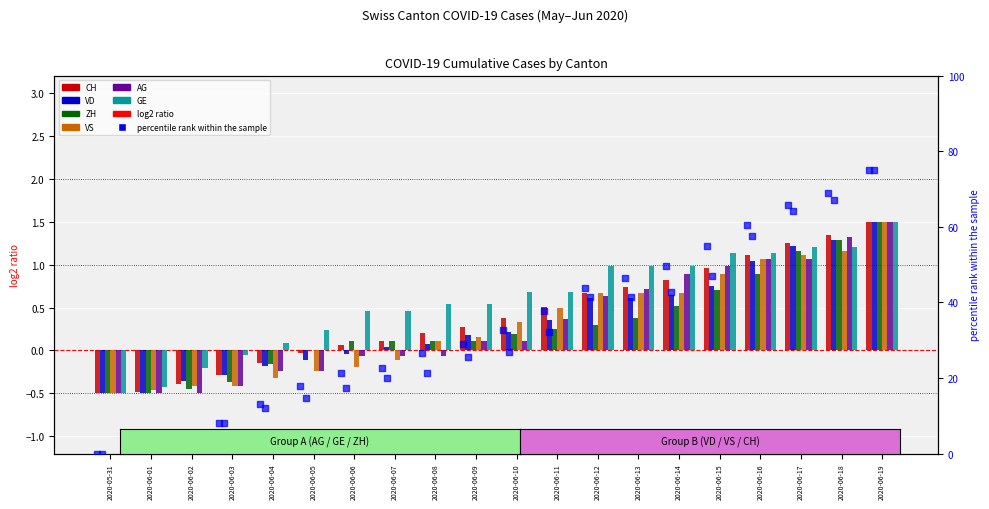

Is the value of ZH at 2020-06-10 greater than the value of VS at 2020-06-06?

Yes